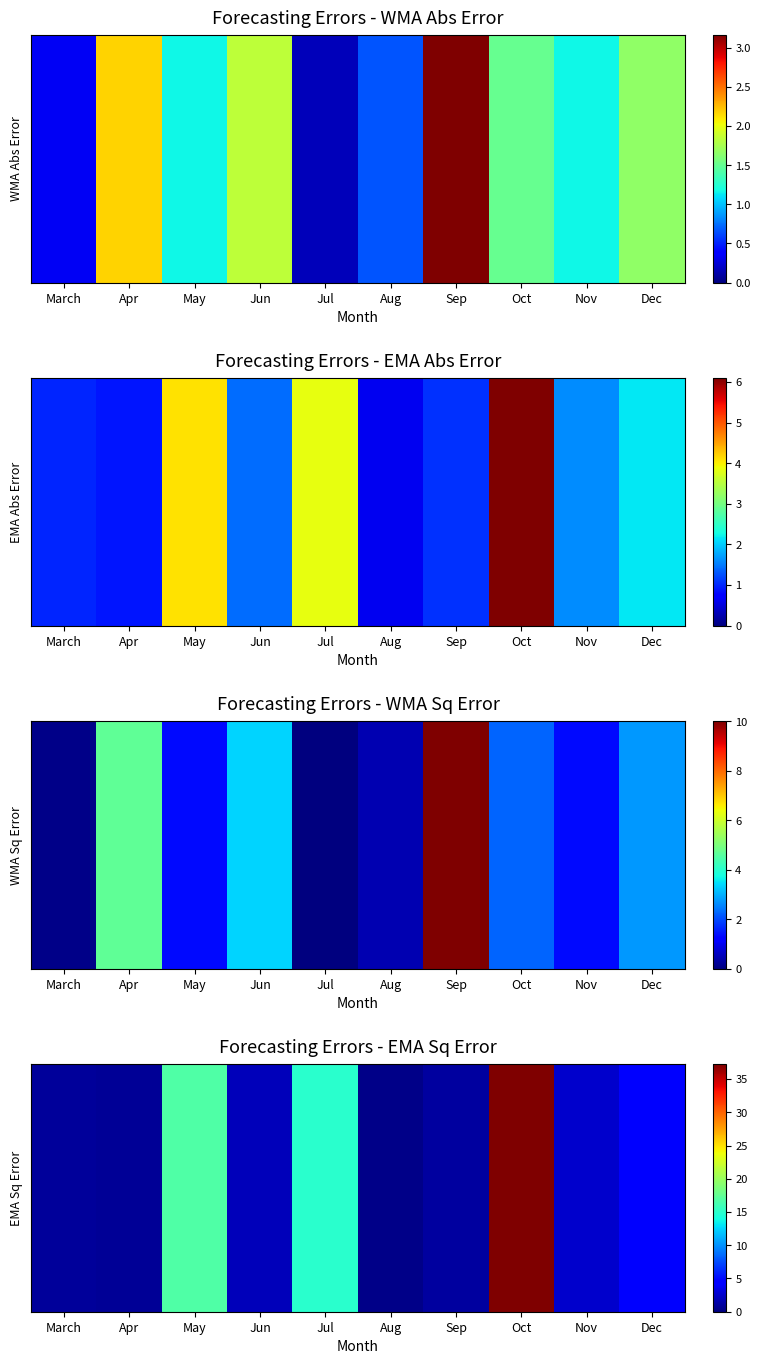

What is the change in value from March to Oct?

+36.3